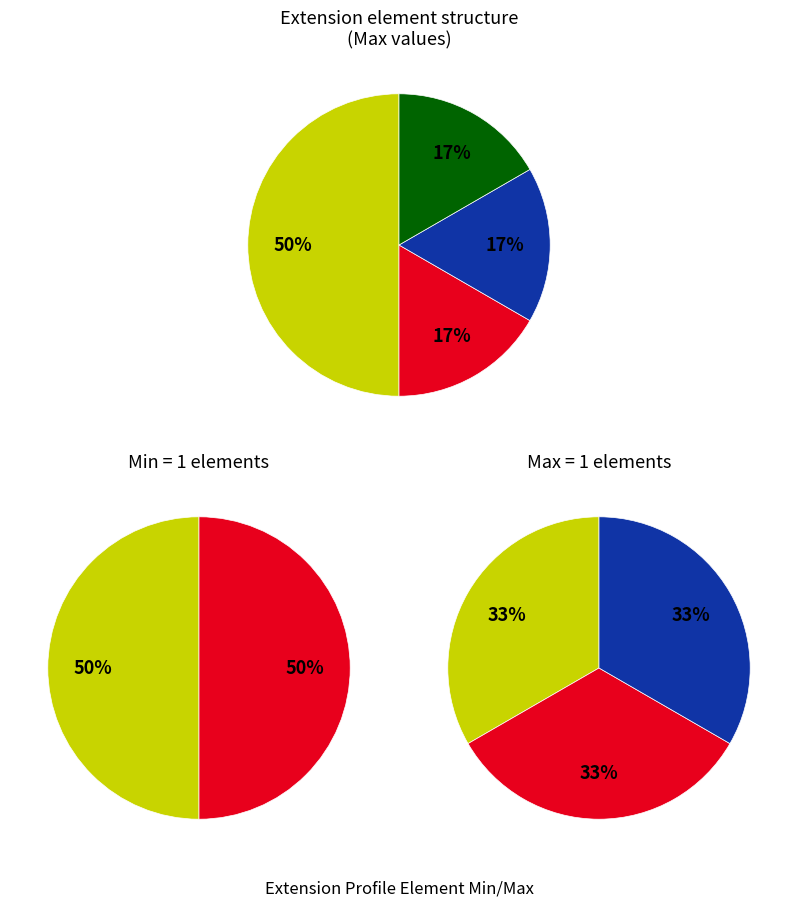

What percentage is NOT represented by Extension.url?

100.0%